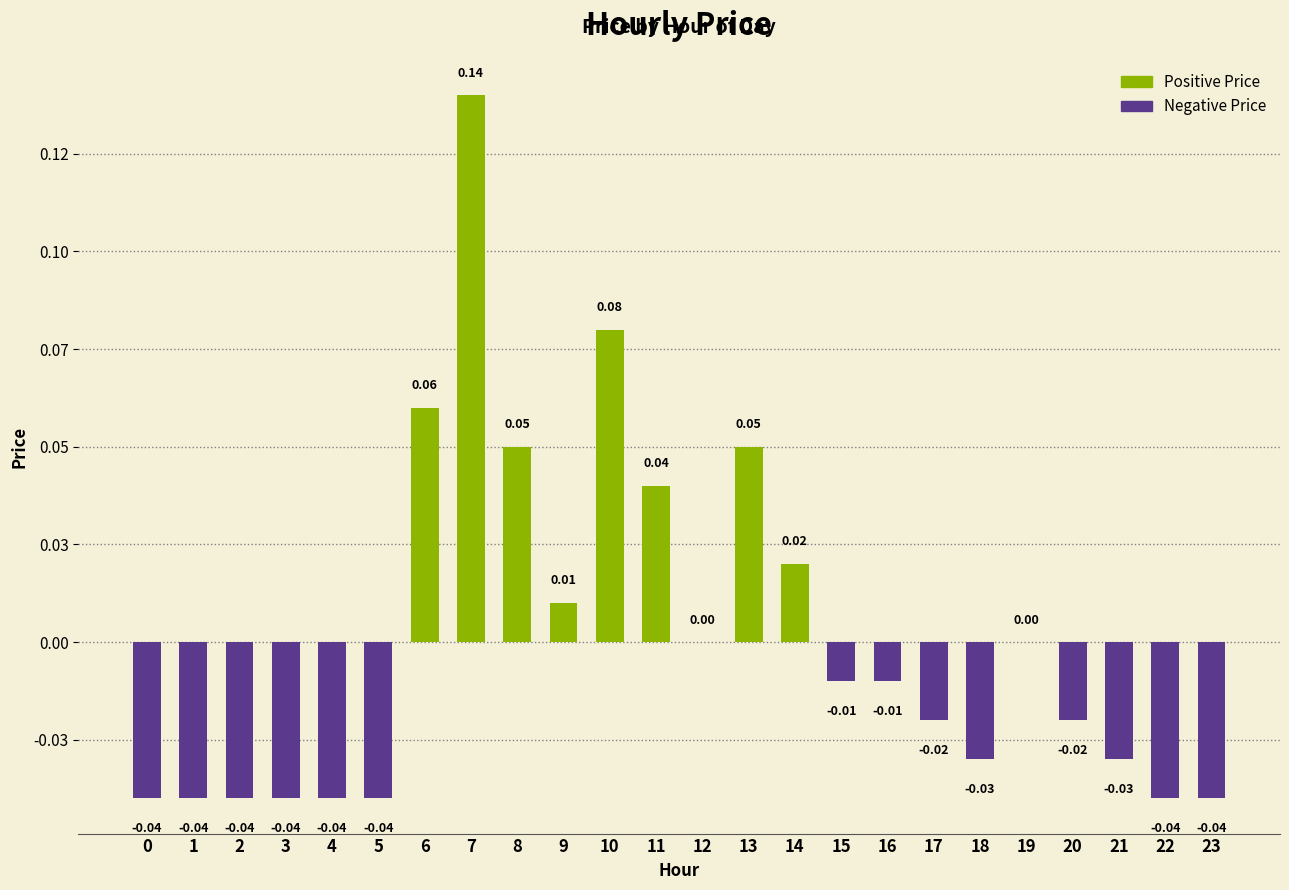

Is it true that the value at 8 is 0.1?

False